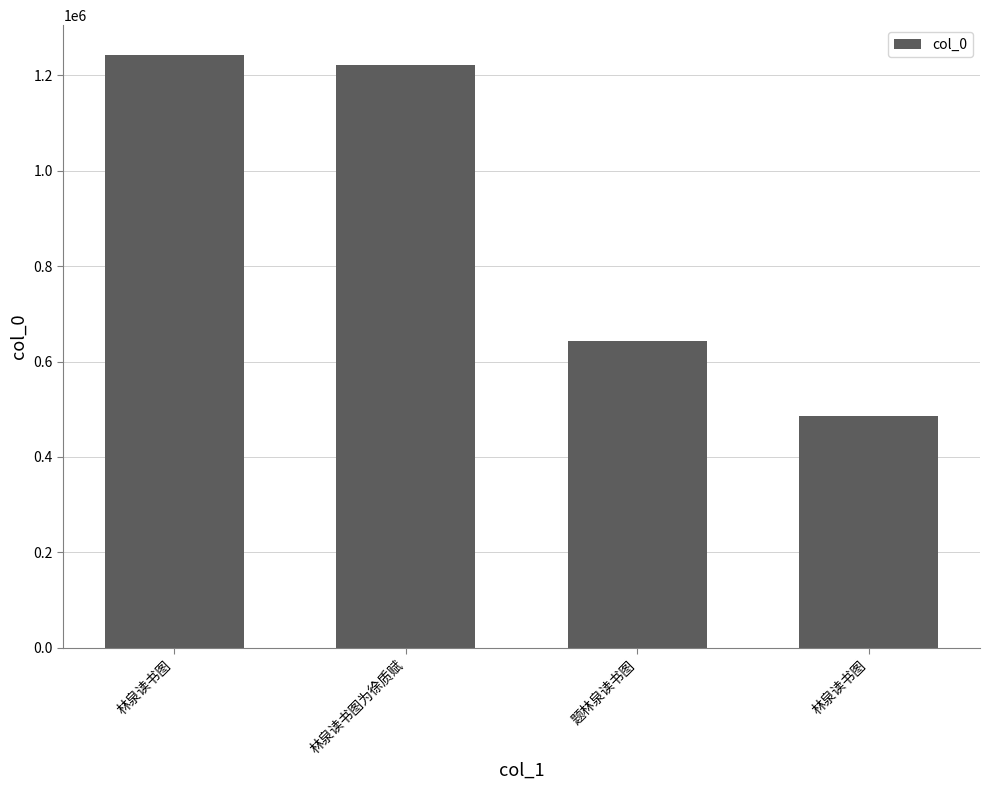

Does the chart contain stacked bars?

No